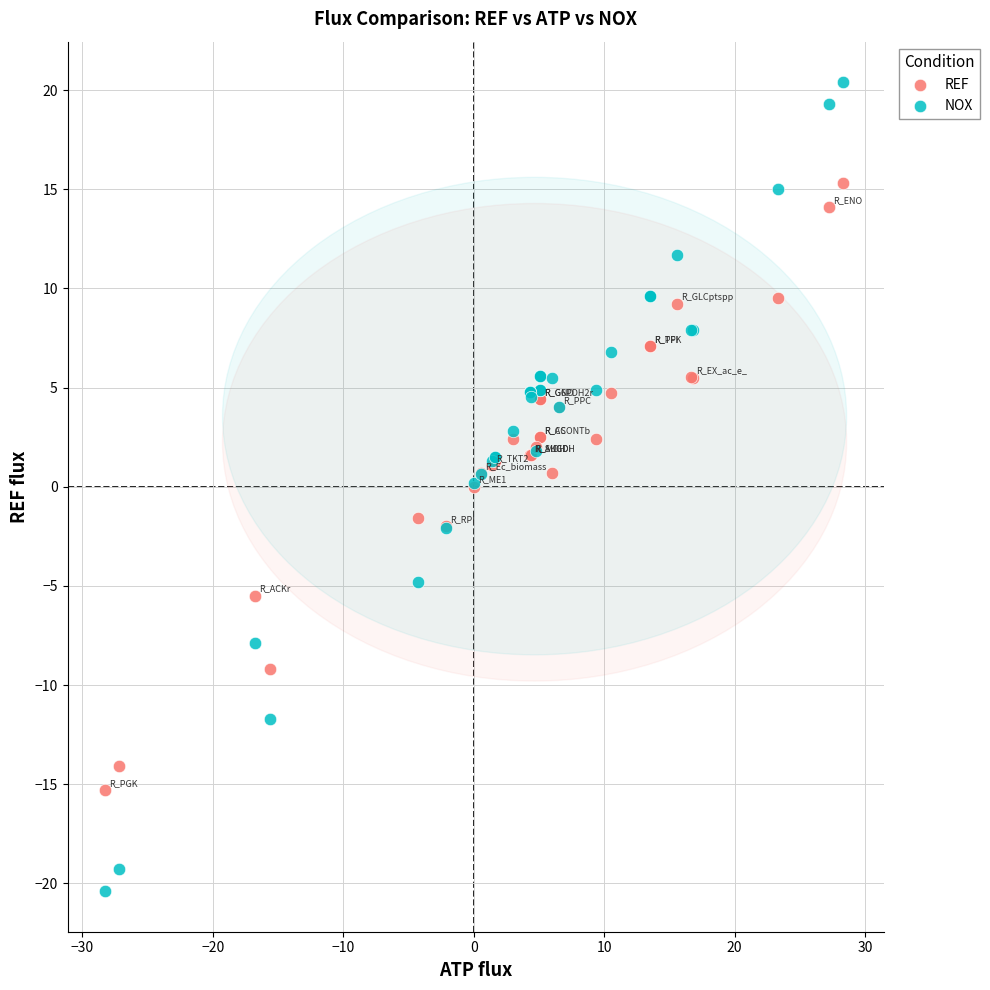

What is the X range (max minus min) for the scatter plot?

56.6